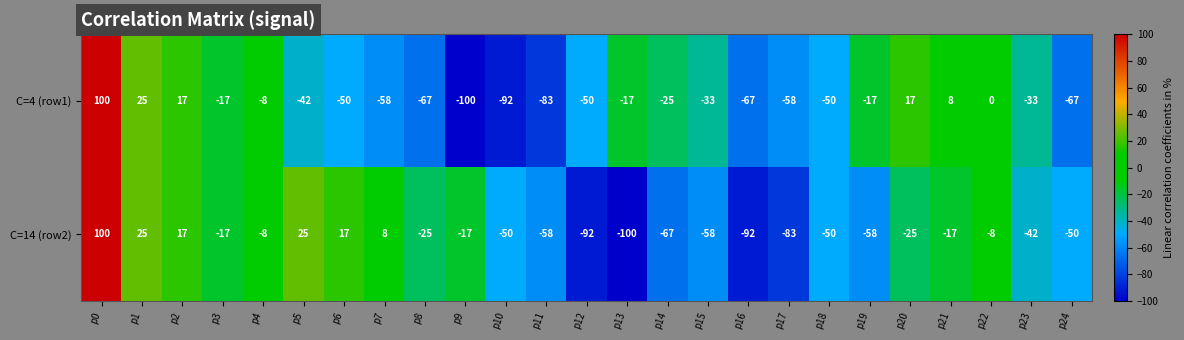

What is the difference between the maximum and minimum values in the C=4 (row1) series?

200